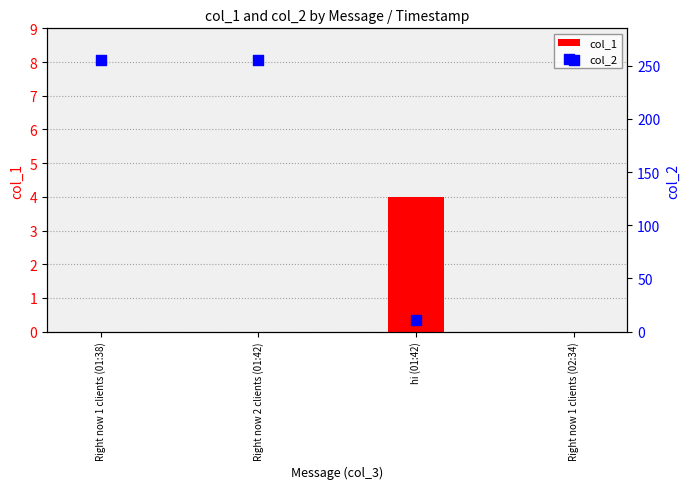

What is the total value across all series at hi (01:42)?

15